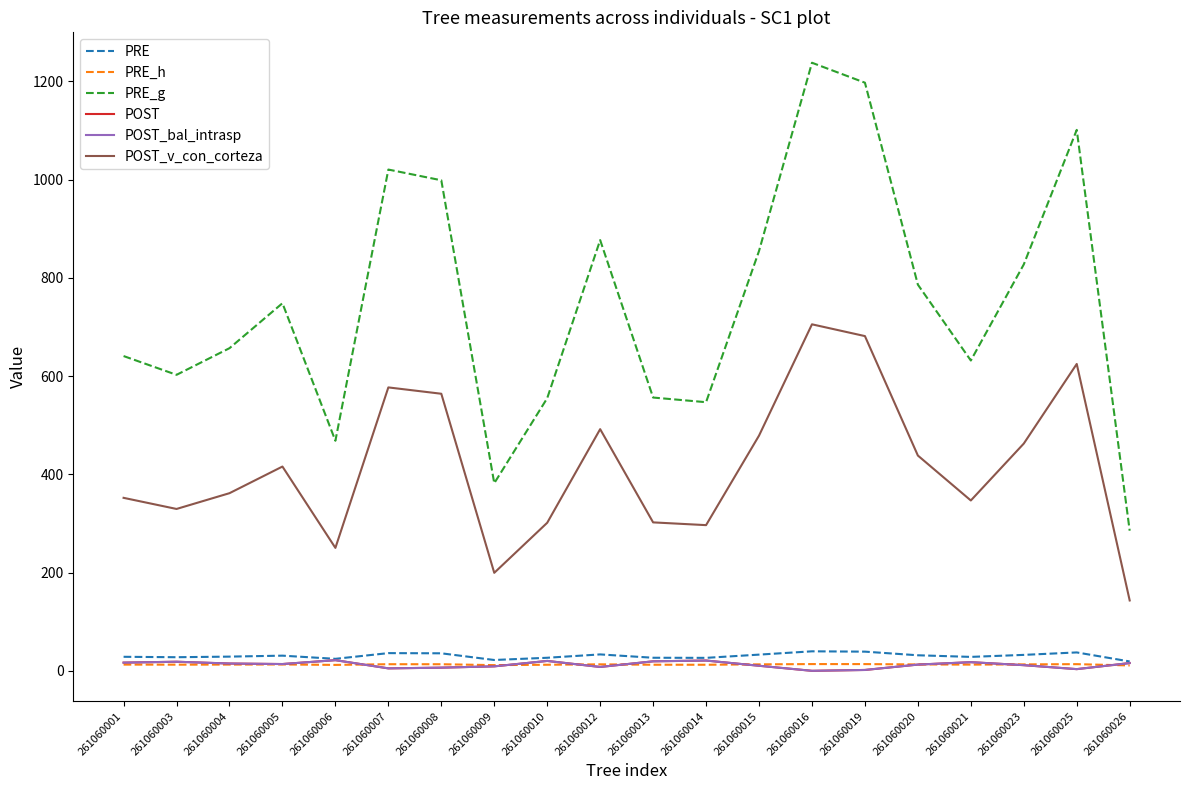

Reading left to right, what are all the values shown in this chart?

PRE: 28.6	27.7	28.9	30.9	24.4	36.0	35.7	22.1	26.6	33.4	26.6	26.4	33.0	39.7	39.0	31.6	28.4	32.5	37.4	19.1
PRE_h: 12.7	12.5	12.7	12.9	12.0	13.5	13.4	11.6	12.4	13.2	12.4	12.3	13.2	13.8	13.7	13.0	12.6	13.1	13.6	10.9
PRE_g: 640.7	602.5	656.7	748.2	468.3	1020.3	998.5	381.9	554.9	876.7	556.2	546.8	854.5	1237.7	1197.1	786.0	631.6	827.2	1101.0	285.2
POST: 16.7	18.5	14.9	13.8	21.7	5.0	6.5	9.1	20.1	7.9	19.4	20.9	10.3	0.0	1.8	12.7	17.6	11.5	3.4	15.8
POST_bal_intrasp: 16.7	18.5	14.9	13.8	21.7	5.0	6.5	9.1	20.1	7.9	19.4	20.9	10.3	0.0	1.8	12.7	17.6	11.5	3.4	15.8
POST_v_con_corteza: 352.1	329.5	361.6	415.8	250.2	576.9	564.0	199.5	301.4	491.9	302.1	296.5	478.7	705.3	681.3	438.2	346.7	462.6	624.6	143.2